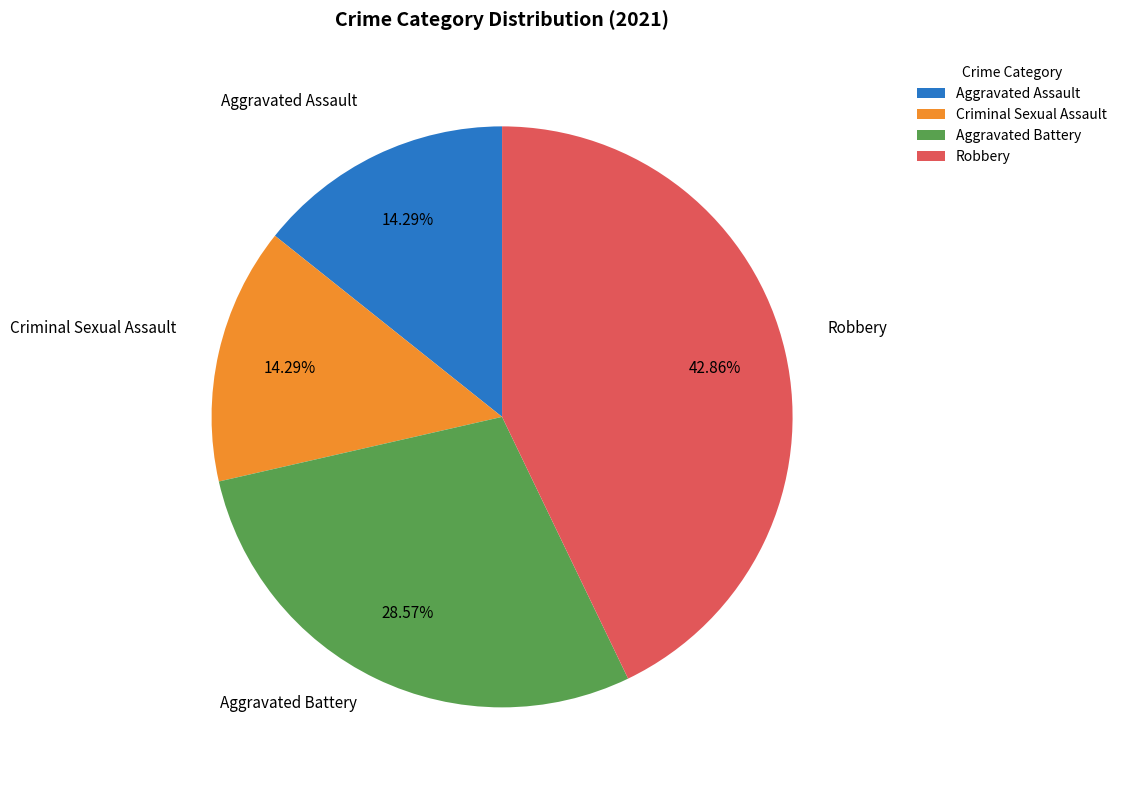

To the nearest percent, what is the combined percentage of Aggravated Battery and Criminal Sexual Assault?

43%